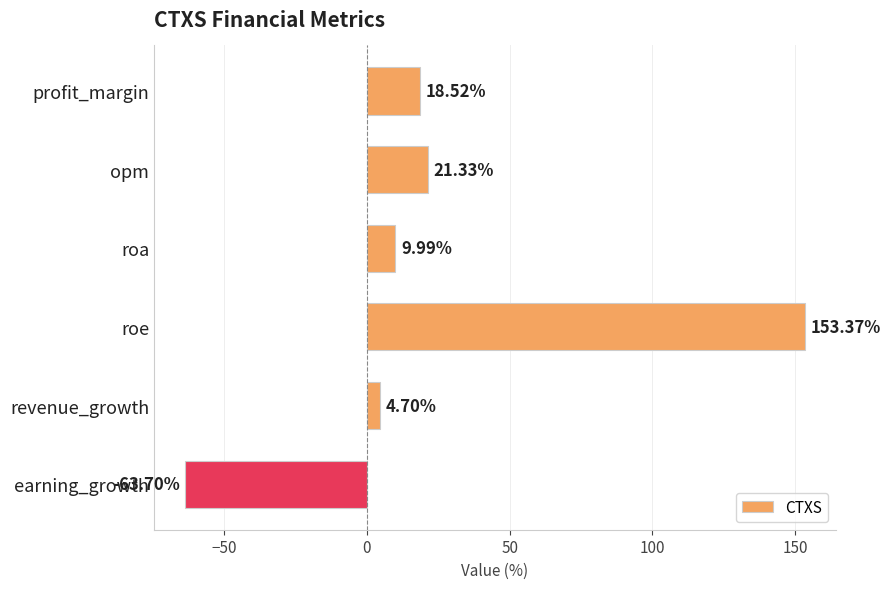

What is the average value?

24.0